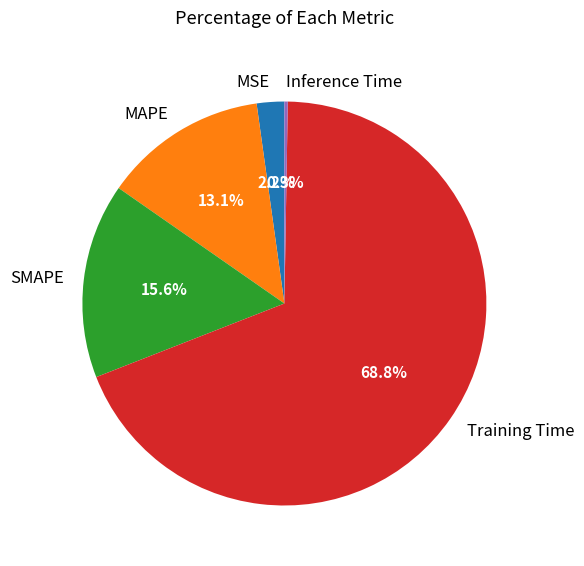

Which category has the biggest portion of the pie?

Training Time